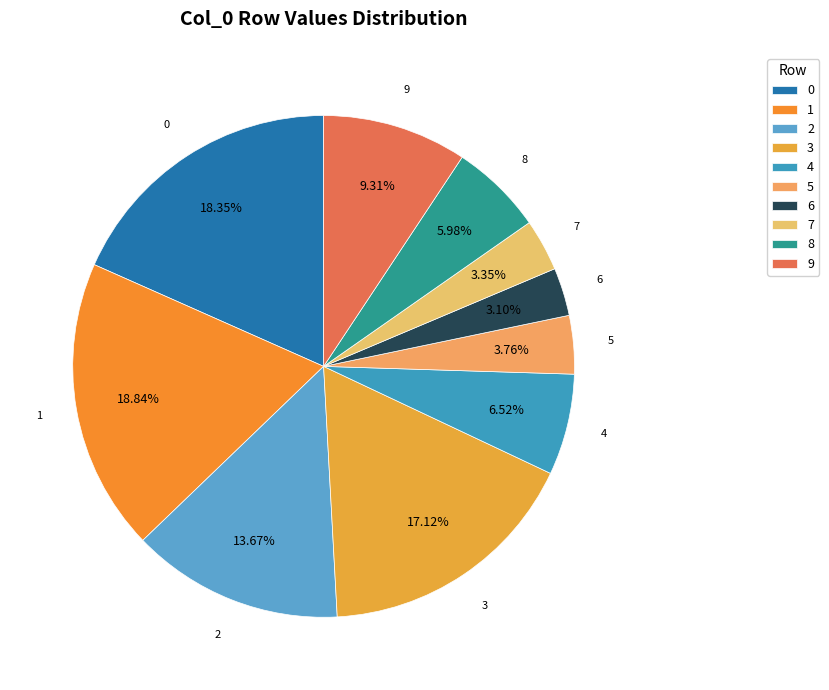

To the nearest percent, what percentage of the pie is 6?

3%